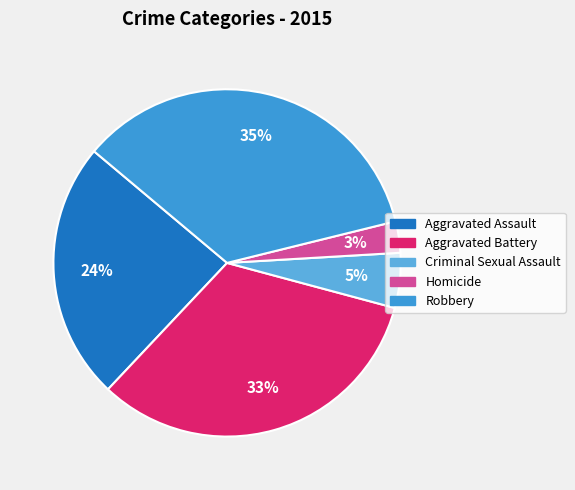

What is the smallest slice in the pie chart?

Homicide